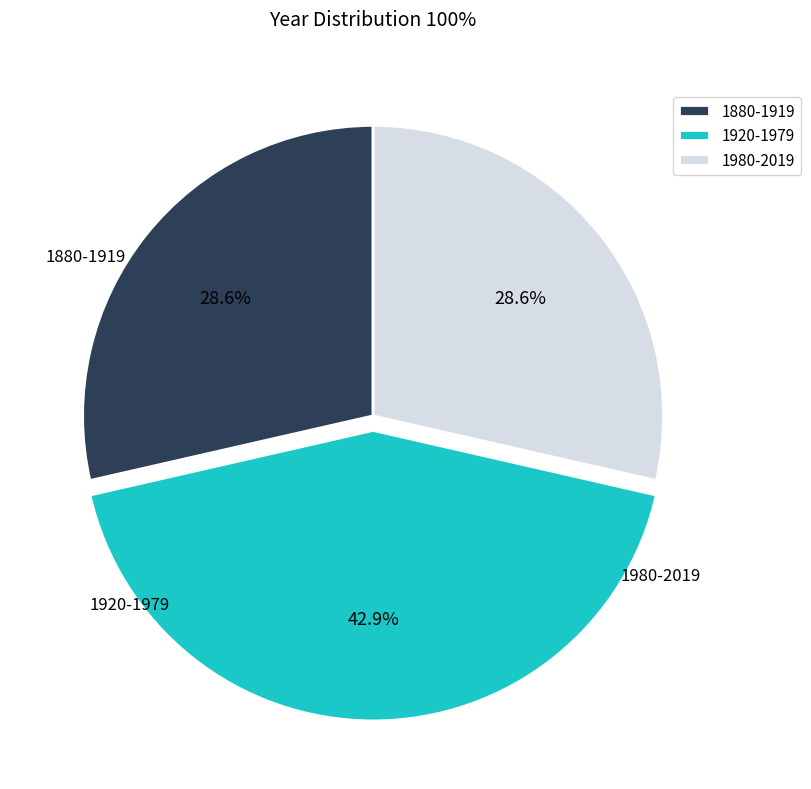

To the nearest percent, what is the difference between the largest and smallest slice percentages?

14%